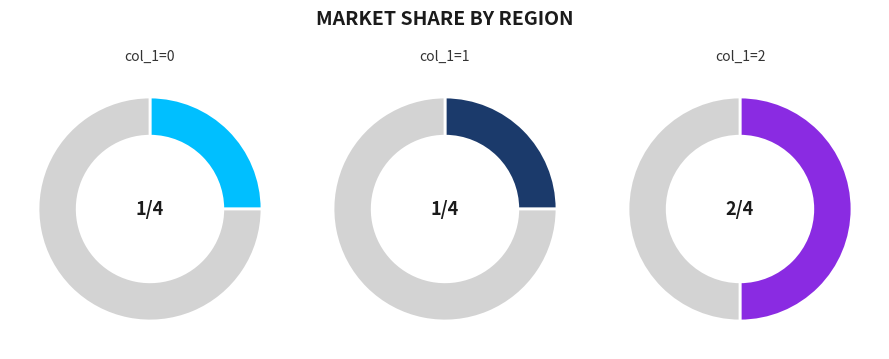

Between 1422632825 and 1422306784, which is larger?

1422632825